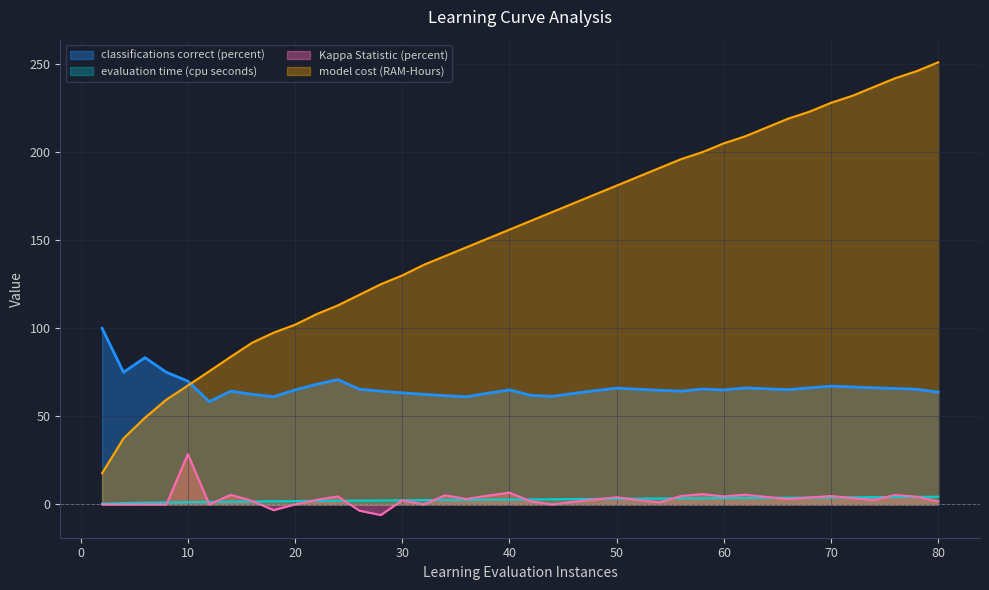

Reading right to left, what are all the values shown in this chart?

classifications correct (percent): 63.8	65.4	65.8	66.2	66.7	67.1	66.2	65.2	65.6	66.1	65.0	65.5	64.3	64.8	65.4	66.0	64.6	63.0	61.4	61.9	65.0	63.2	61.1	61.8	62.5	63.3	64.3	65.4	70.8	68.2	65.0	61.1	62.5	64.3	58.3	70.0	75.0	83.3	75.0	100.0
evaluation time (cpu seconds): 4.4	4.3	4.2	4.1	4.1	4.0	3.9	3.8	3.8	3.7	3.6	3.5	3.5	3.4	3.3	3.2	3.1	3.0	3.0	2.9	2.8	2.7	2.6	2.5	2.5	2.4	2.3	2.2	2.1	2.0	1.9	1.8	1.7	1.6	1.5	1.3	1.2	1.0	0.8	0.4
Kappa Statistic (percent): 1.7	4.4	5.4	2.5	3.6	4.7	3.9	3.1	4.2	5.5	4.5	5.8	4.8	1.2	2.5	4.1	2.9	1.5	0.0	1.8	6.7	5.0	3.1	5.2	0.0	2.4	-6.1	-3.5	4.5	2.5	0.0	-3.3	2.0	5.4	0.0	28.6	0.0	0.0	0.0	0.0
model cost (RAM-Hours): 251.0	246.0	242.0	237.0	232.0	228.0	223.0	219.0	214.0	209.0	205.0	200.0	196.0	191.0	186.0	181.0	176.0	171.0	166.0	161.0	156.0	151.0	146.0	141.0	136.0	130.0	125.0	119.0	113.0	108.0	102.0	97.5	91.8	83.8	75.6	67.5	59.5	49.2	37.5	17.7